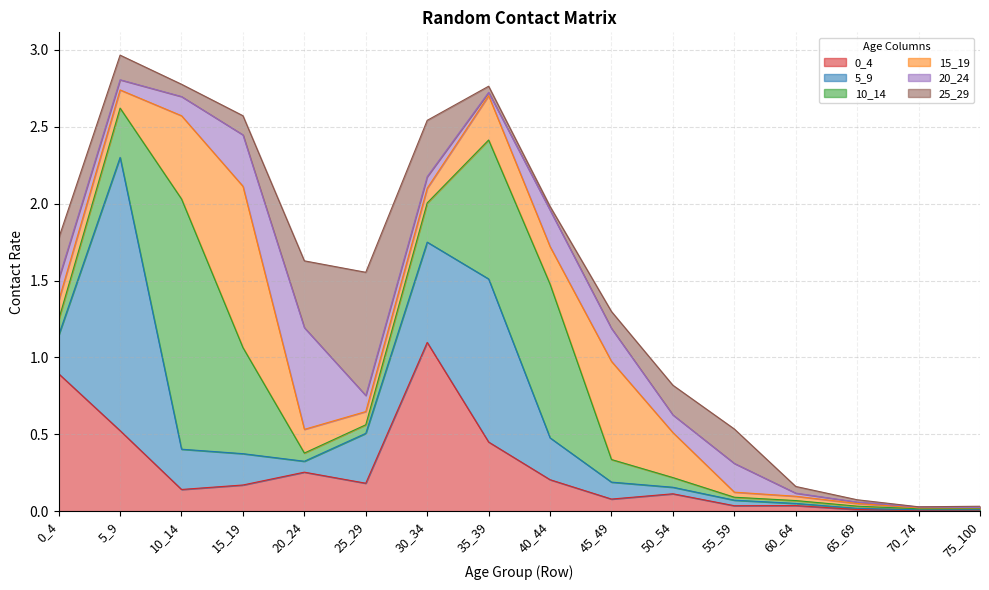

What are all the series names shown in the legend?

0_4, 5_9, 10_14, 15_19, 20_24, 25_29